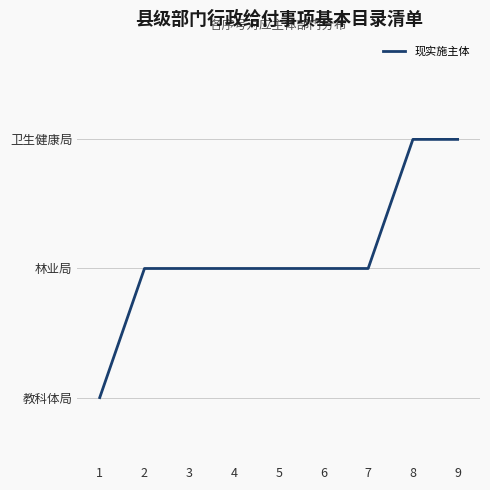

List the labels in order of value, smallest first.

1, 2, 3, 4, 5, 6, 7, 8, 9